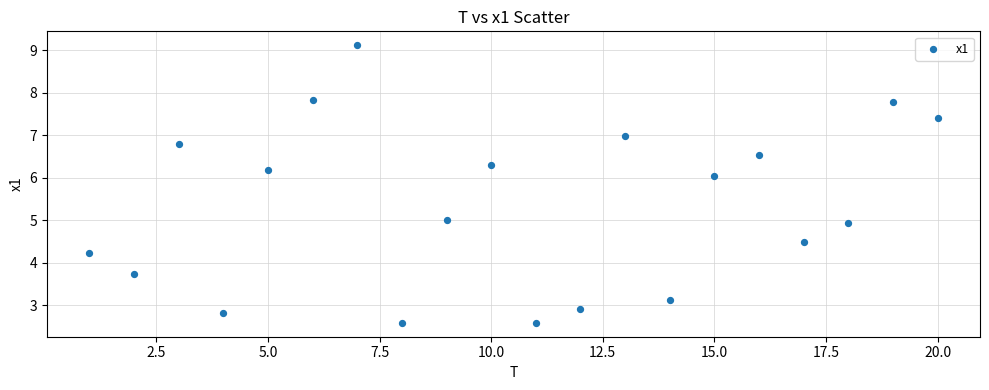

What is the range of X values (max minus min)?

19.0